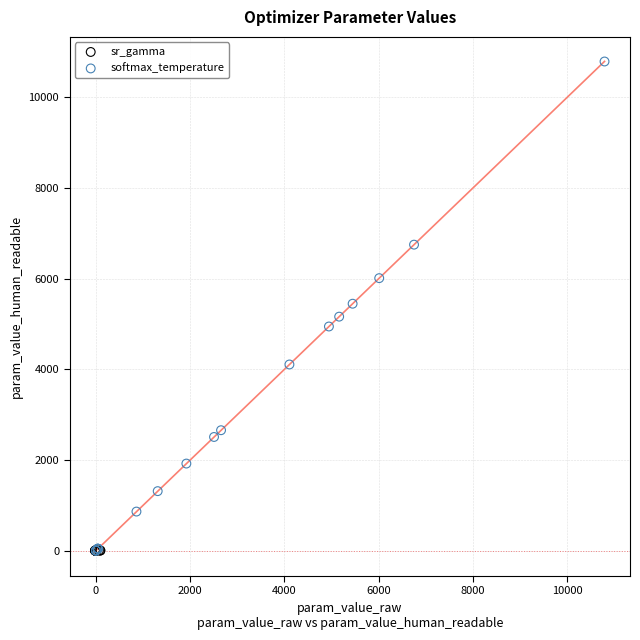

Which series contains the highest Y value?

softmax_temperature